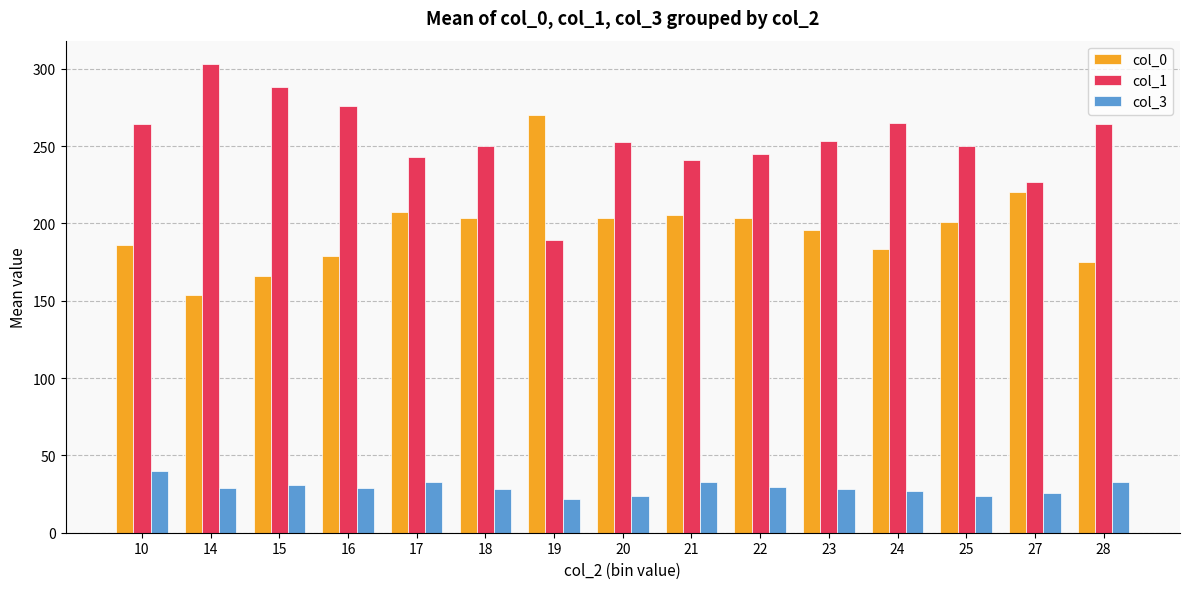

At 15, list the series in order from smallest to largest.

col_3, col_0, col_1